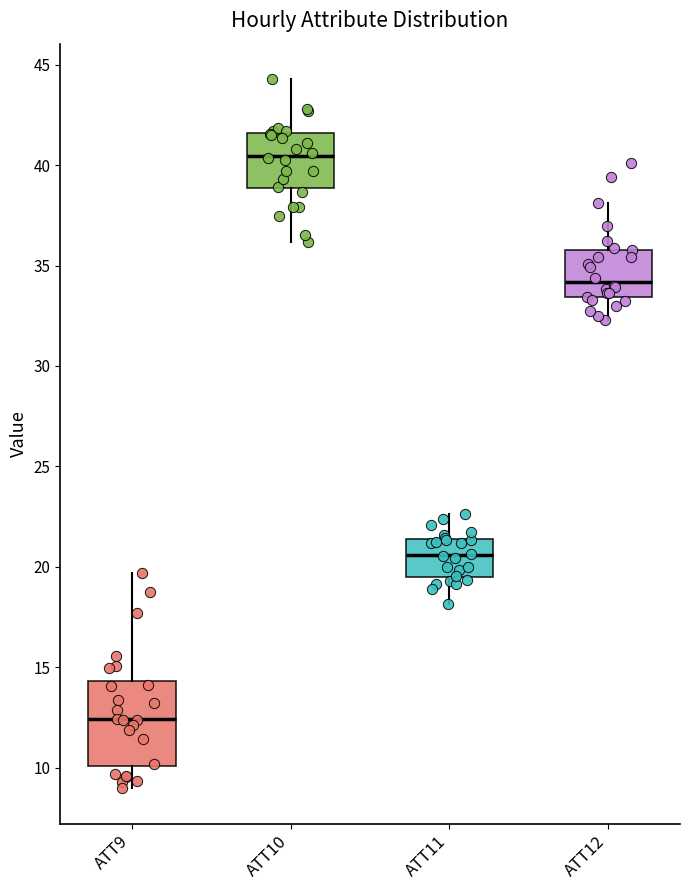

Reading left to right, read every box against the y-axis: the position of its median line, the range the box covers, and the ends of its whiskers. The values are not printed on the chart, so give them approximately, as read against the axis.

ATT9: median 12.5, box 10.0 to 14.5, whiskers 9.0 to 19.5
ATT10: median 40.5, box 39.0 to 41.5, whiskers 36.0 to 44.5
ATT11: median 20.5, box 19.5 to 21.5, whiskers 18.0 to 22.5
ATT12: median 34.0, box 33.5 to 36.0, whiskers 32.5 to 38.0